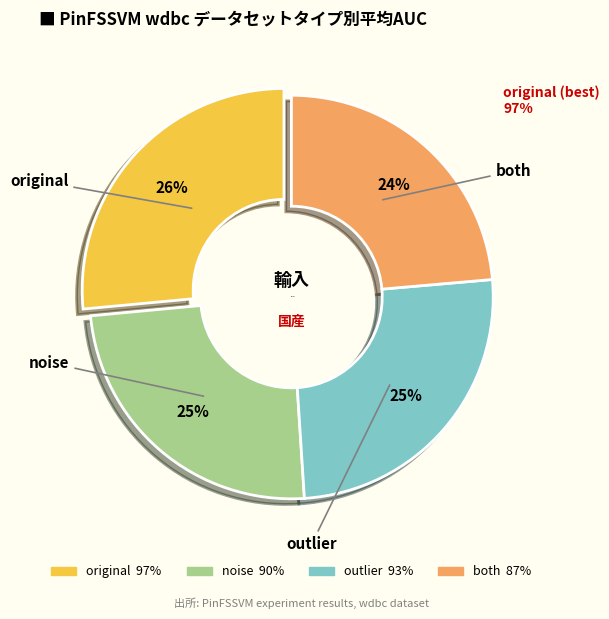

To the nearest percent, what is the combined percentage of outlier and both?

49%